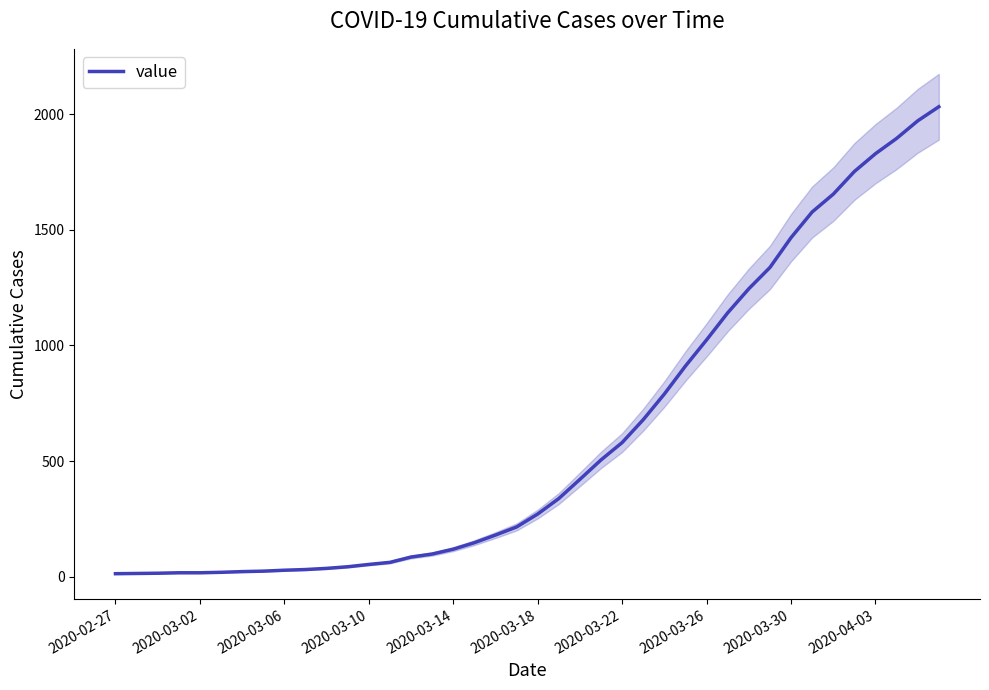

How many lines are shown in the chart?

1